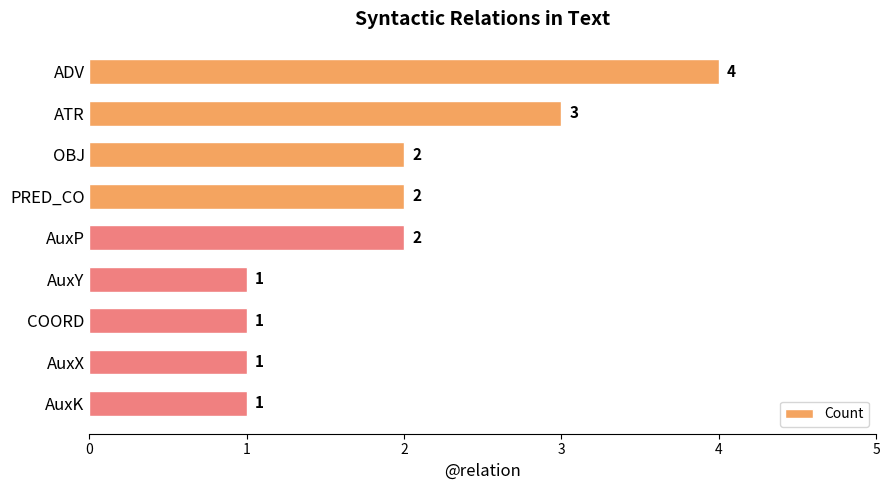

Reading top to bottom, list all the values displayed in this chart.

ADV=4	ATR=3	OBJ=2	PRED_CO=2	AuxP=2	AuxY=1	COORD=1	AuxX=1	AuxK=1